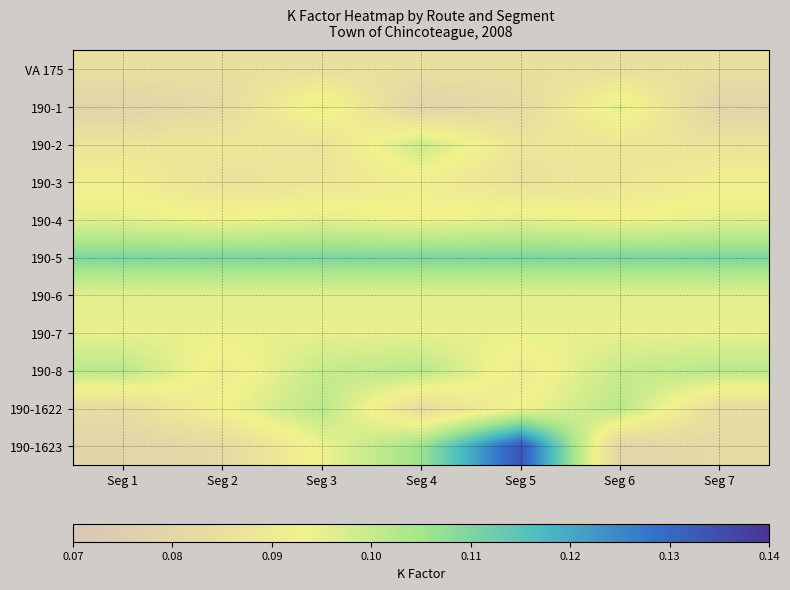

Count the number of data series in this chart.

11